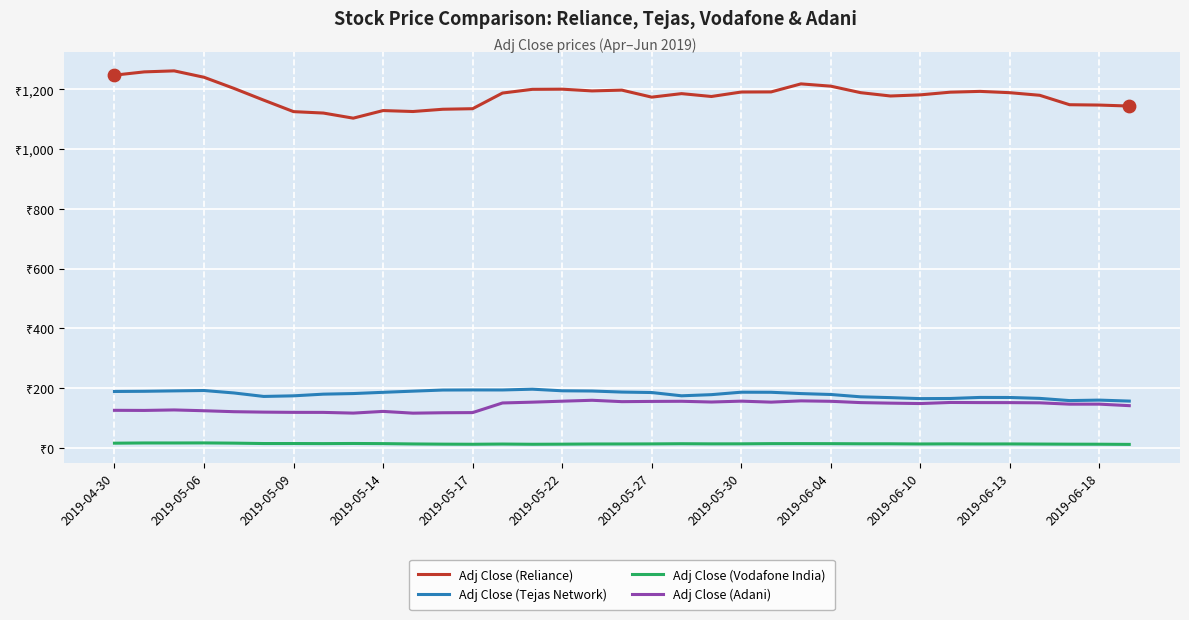

What are all the series names shown in the legend?

Adj Close (Reliance), Adj Close (Tejas Network), Adj Close (Vodafone India), Adj Close (Adani)